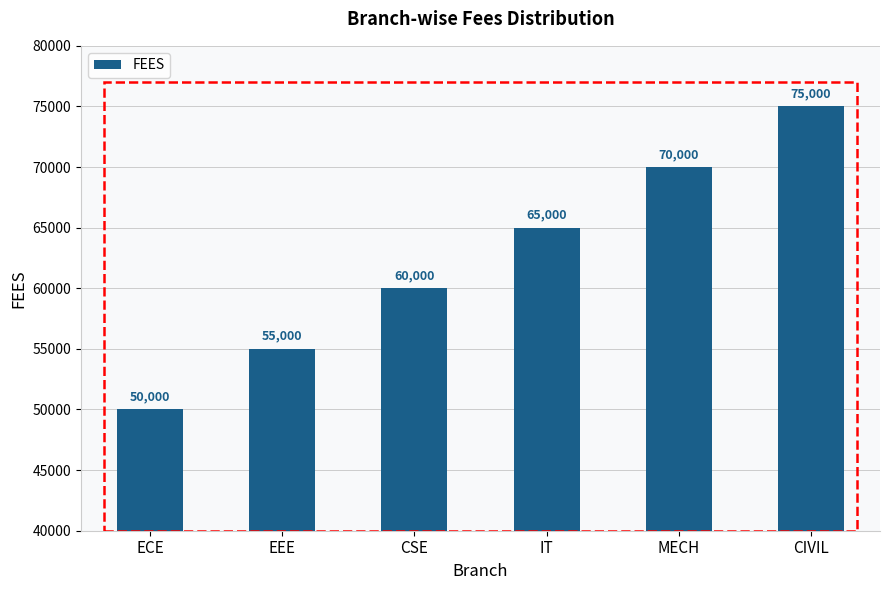

What is the label of the 1st bar from the left?

ECE